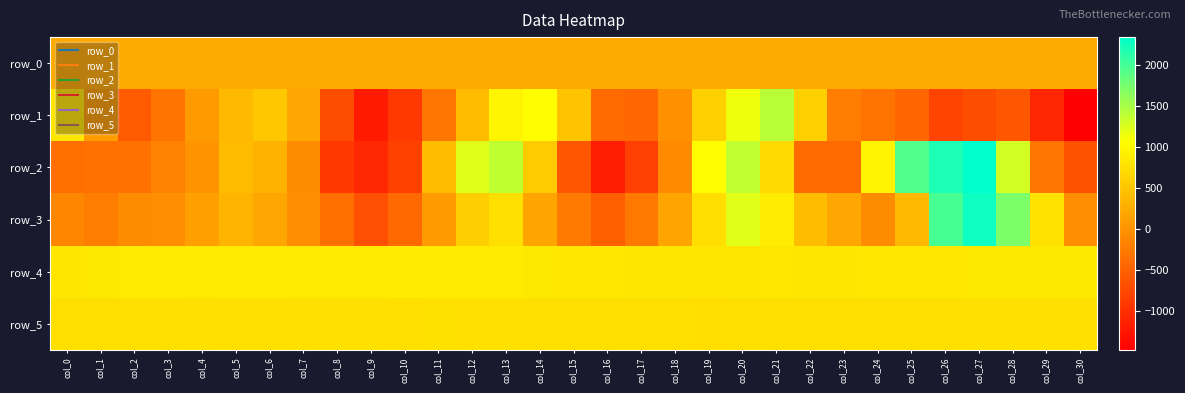

Which series has the largest range (max minus min)?

row_2